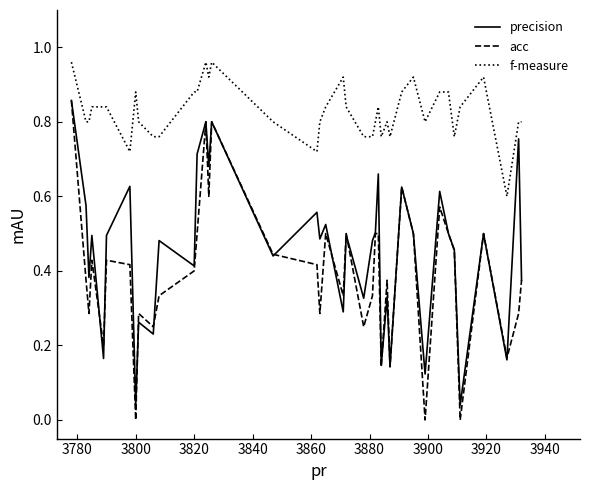

Which series has the largest range (max minus min)?

acc